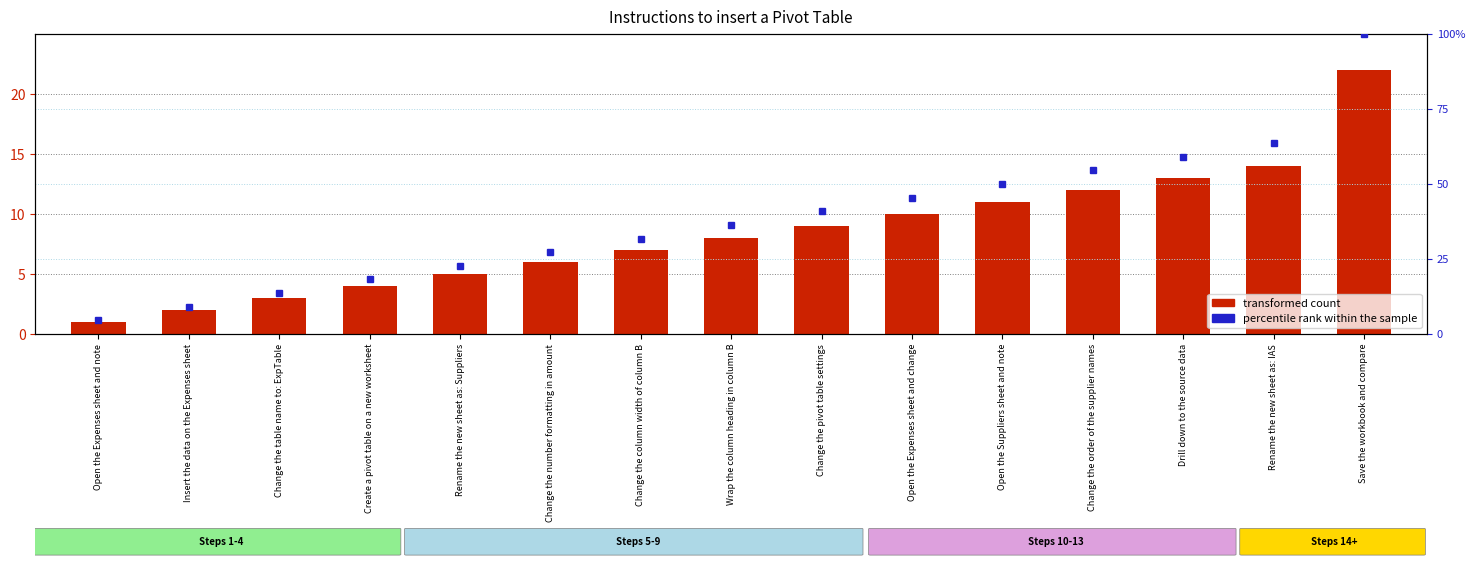

Reading left to right, transcribe all the data shown in this chart.

transformed count: 1.0	2.0	3.0	4.0	5.0	6.0	7.0	8.0	9.0	10.0	11.0	12.0	13.0	14.0	22.0
percentile rank within the sample: 4.5	9.1	13.6	18.2	22.7	27.3	31.8	36.4	40.9	45.5	50.0	54.5	59.1	63.6	100.0